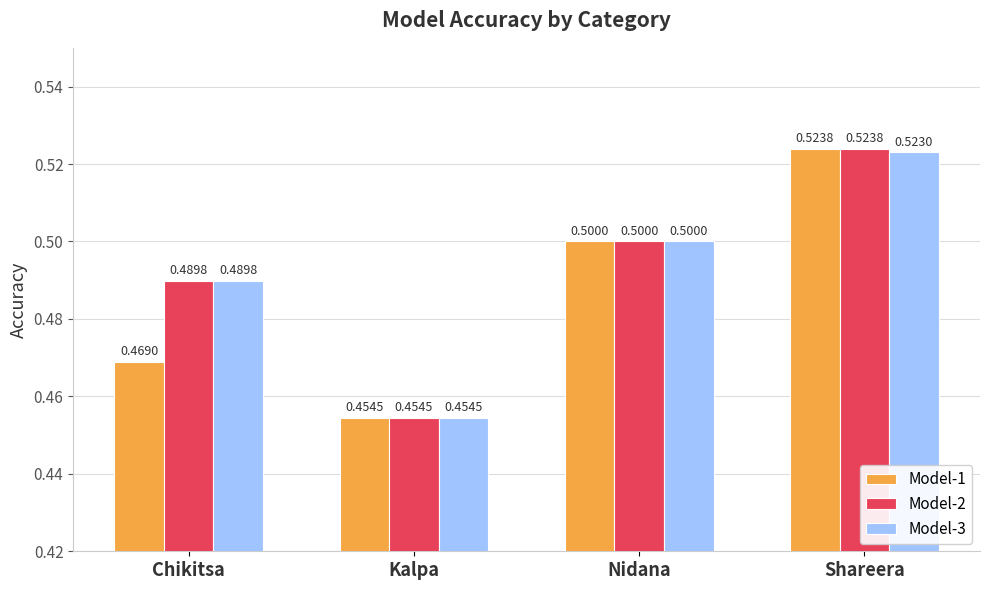

The Model-2 series shows 0.7 at Shareera. True or false?

False